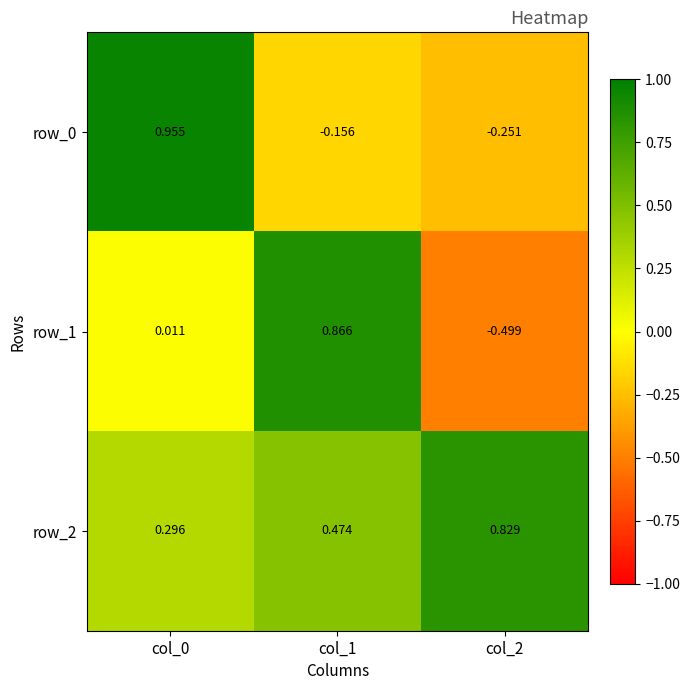

How many values in the row_0 series are below 0?

2